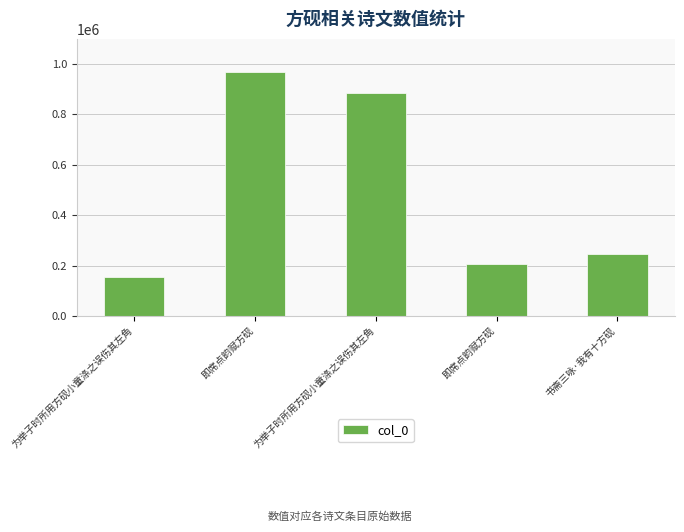

Rank the categories by value from lowest to highest.

为举子时所用方砚小童涤之误伤其左角, 即席点韵赋方砚, 书斋三咏·我有十方砚, 为举子时所用方砚小童涤之误伤其左角, 即席点韵赋方砚